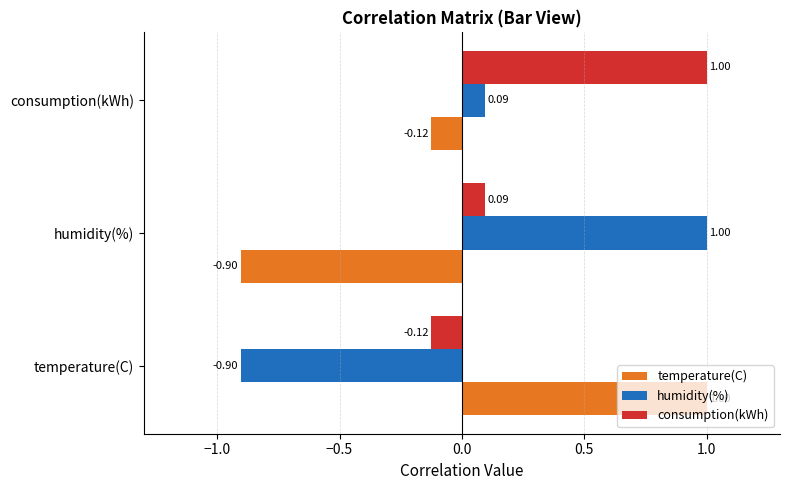

What is the spread (max minus min) of values at consumption(kWh)?

1.1